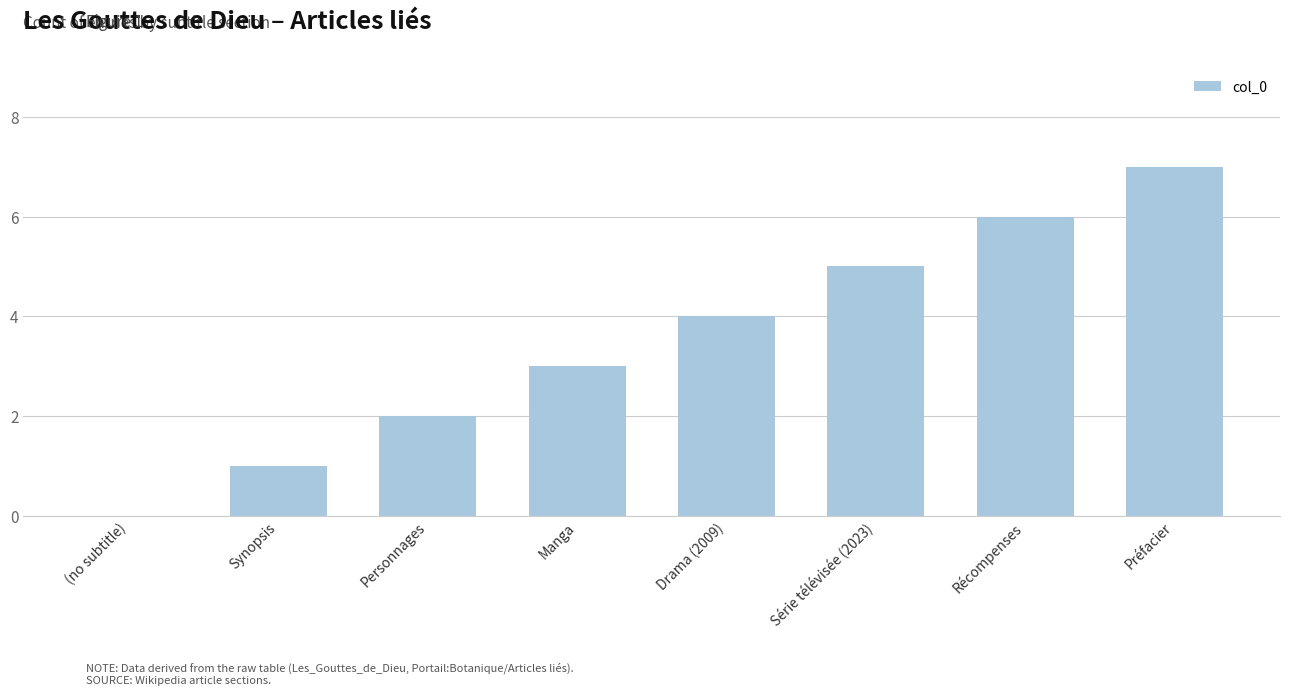

Which category has the highest value across all series?

Préfacier